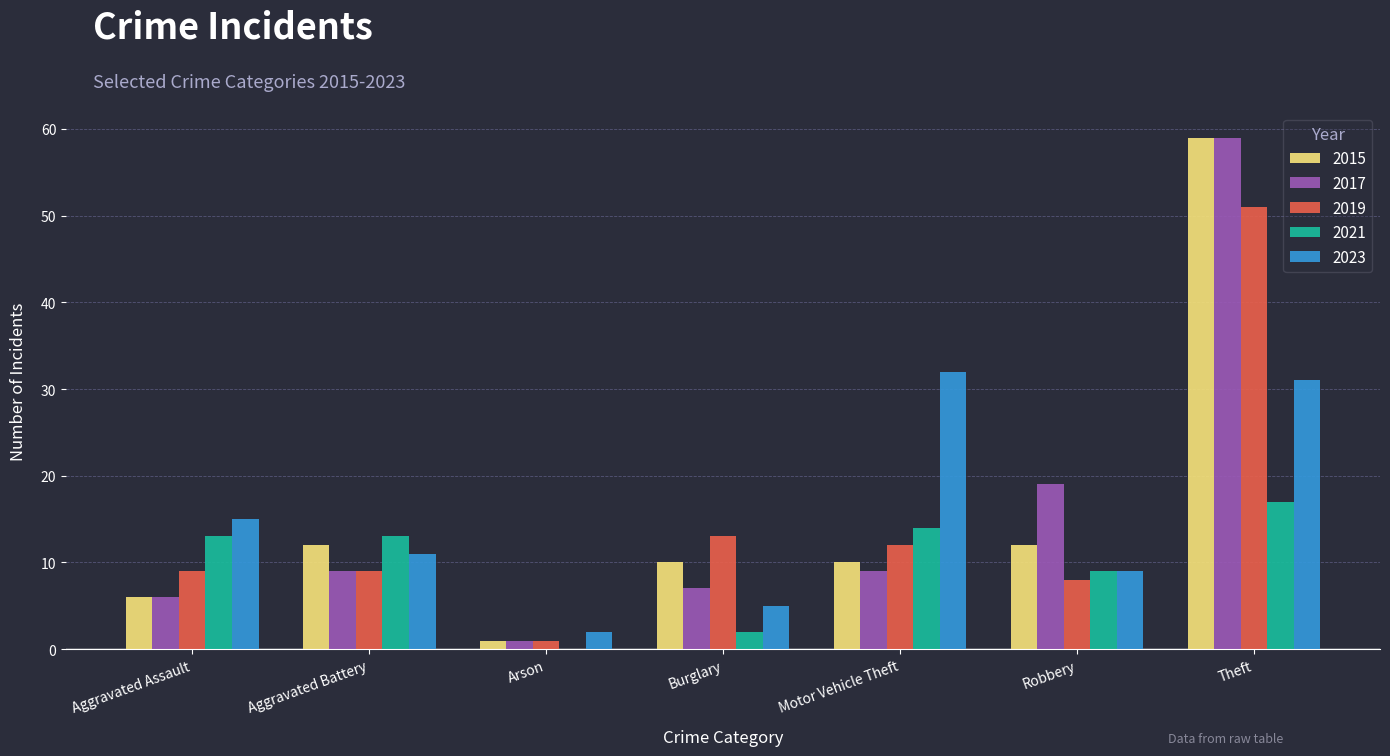

The value of 2019 at Theft is 51. True or false?

True